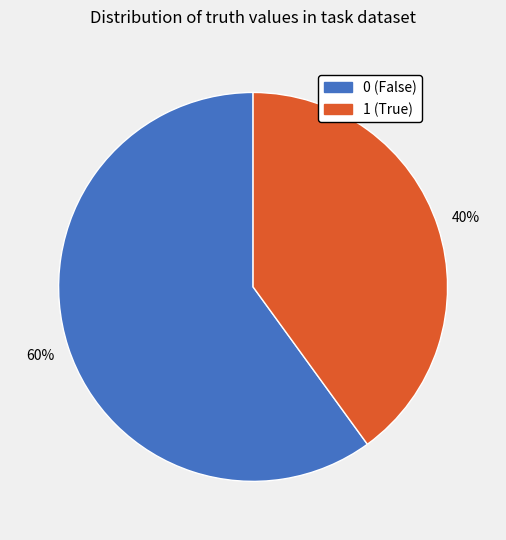

What is the ratio of the value at 1 to the value at 0?

0.7